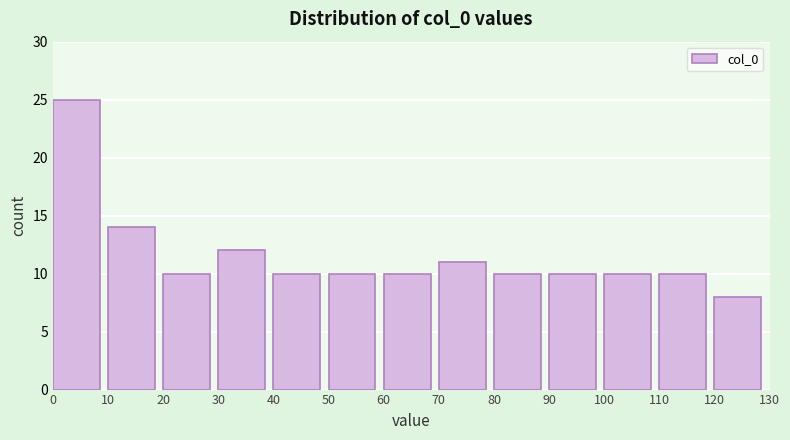

Reading left to right, list every bar in this chart as the range it spans on the x-axis followed by its height. The values are not printed on the chart, so give them approximately, as read against the axis.

0 to 10: 25
10 to 20: 14
20 to 30: 10
30 to 40: 12
40 to 50: 10
50 to 60: 10
60 to 70: 10
70 to 80: 11
80 to 90: 10
90 to 100: 10
100 to 110: 10
110 to 120: 10
120 to 130: 8